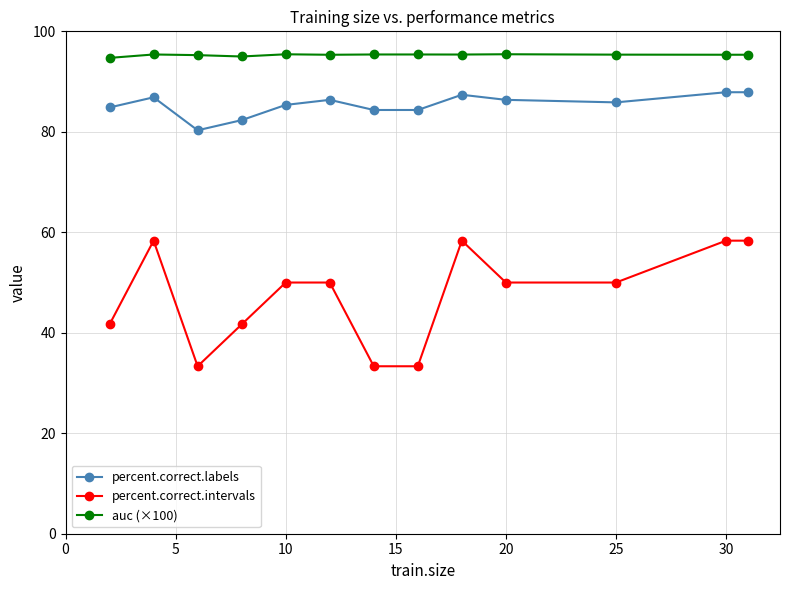

What is the difference between the maximum and minimum values in the percent.correct.labels series?

7.6